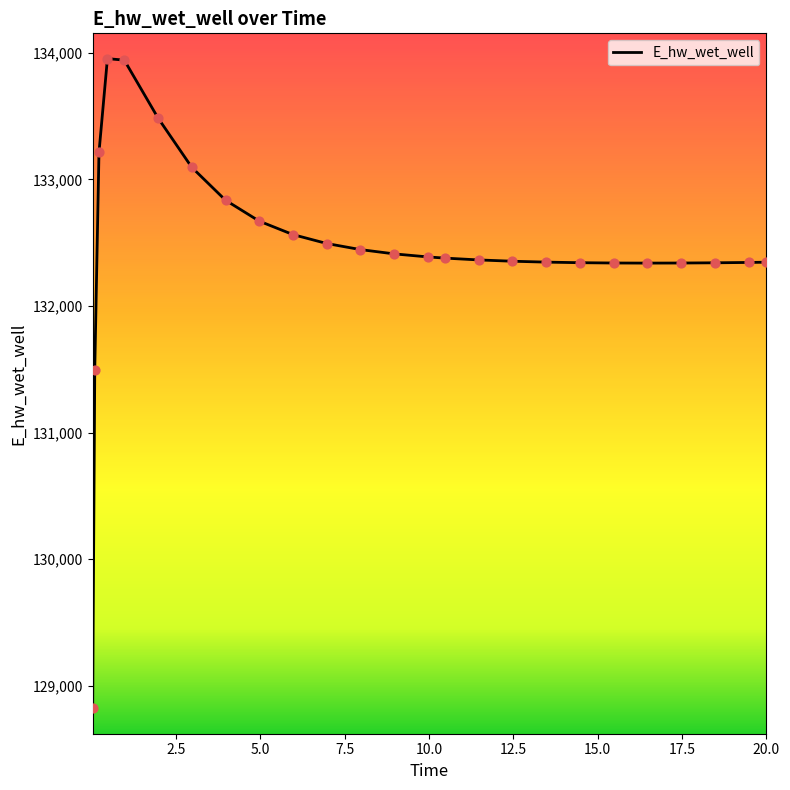

What is the difference between the maximum and minimum values?

5135.0